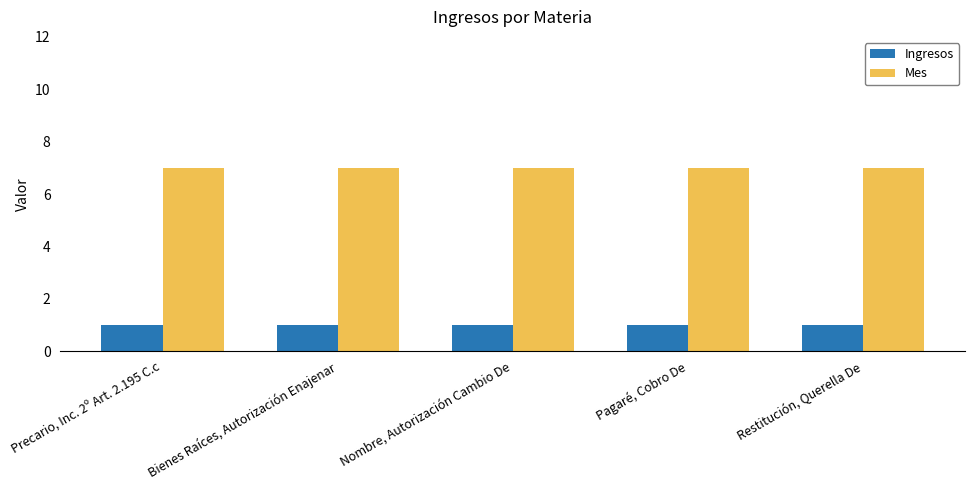

Reading left to right, what are all the values shown in this chart?

Ingresos: Precario, Inc. 2º Art. 2.195 C.c=1	Bienes Raíces, Autorización Enajenar=1	Nombre, Autorización Cambio De=1	Pagaré, Cobro De=1	Restitución, Querella De=1
Mes: Precario, Inc. 2º Art. 2.195 C.c=7	Bienes Raíces, Autorización Enajenar=7	Nombre, Autorización Cambio De=7	Pagaré, Cobro De=7	Restitución, Querella De=7